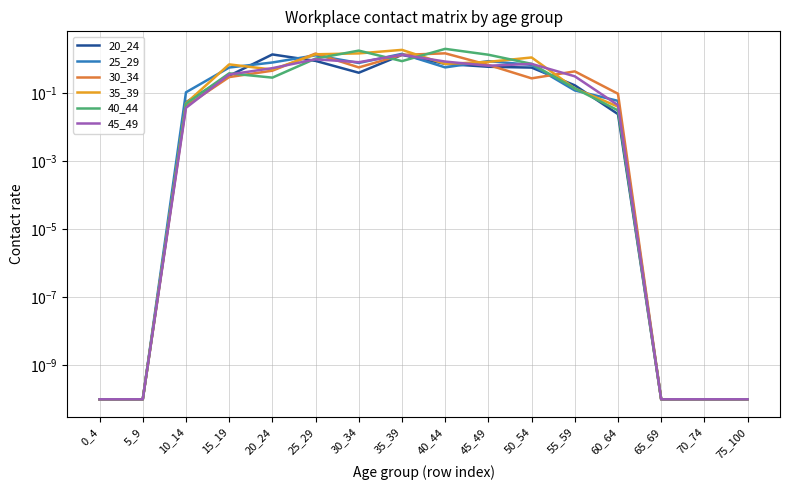

Which category has the lowest value in the 40_44 series?

0_4